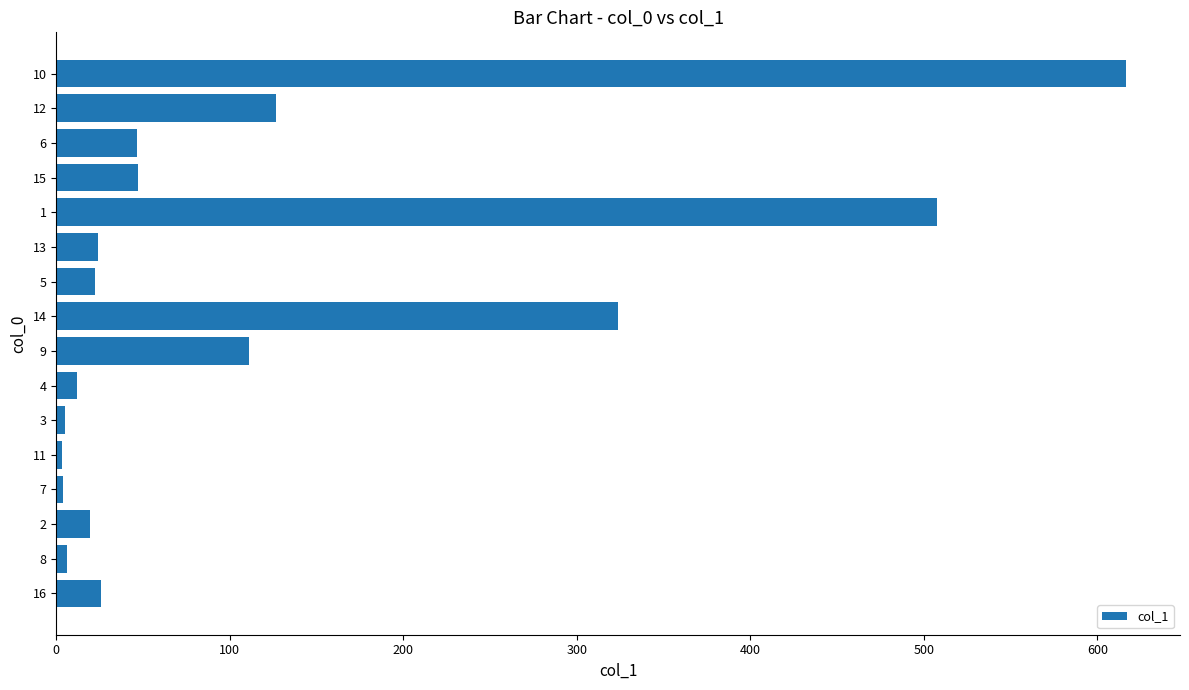

Is it true that the value at 2 is 19.2?

True